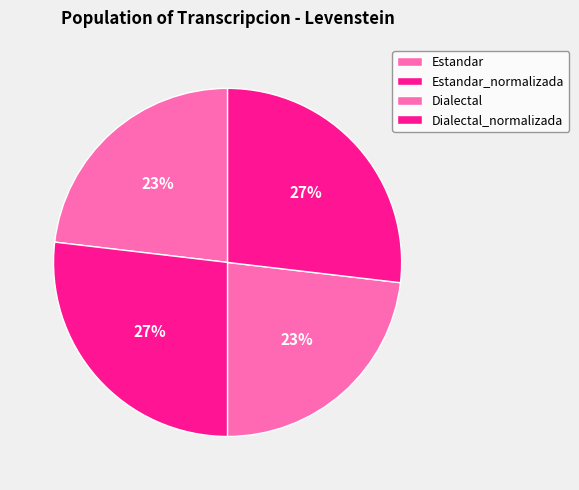

True or false: Dialectal_normalizada accounts for 39% of the total.

False